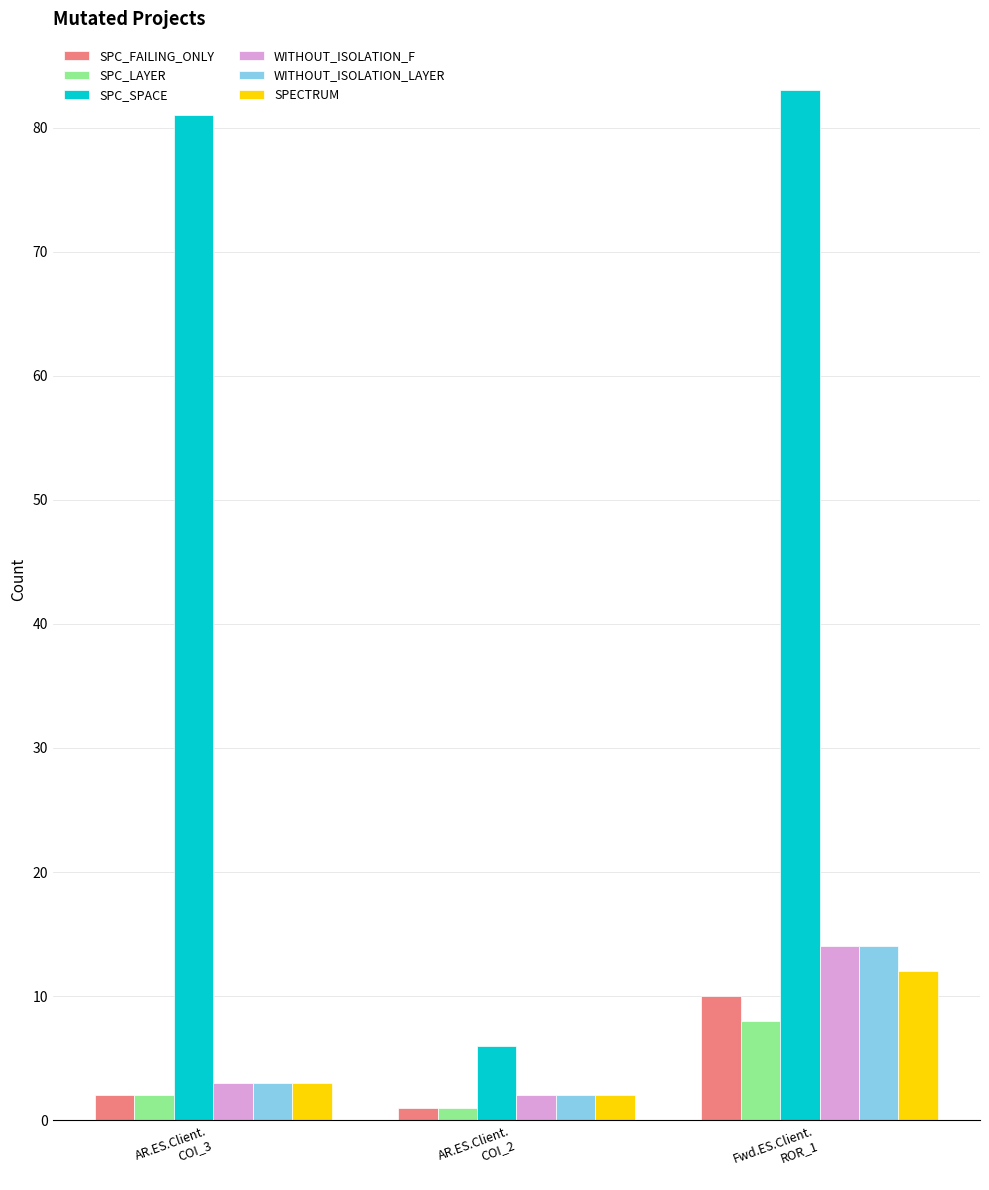

What is the label of the 1st bar from the left?

AR.ES.Client.
COI_3